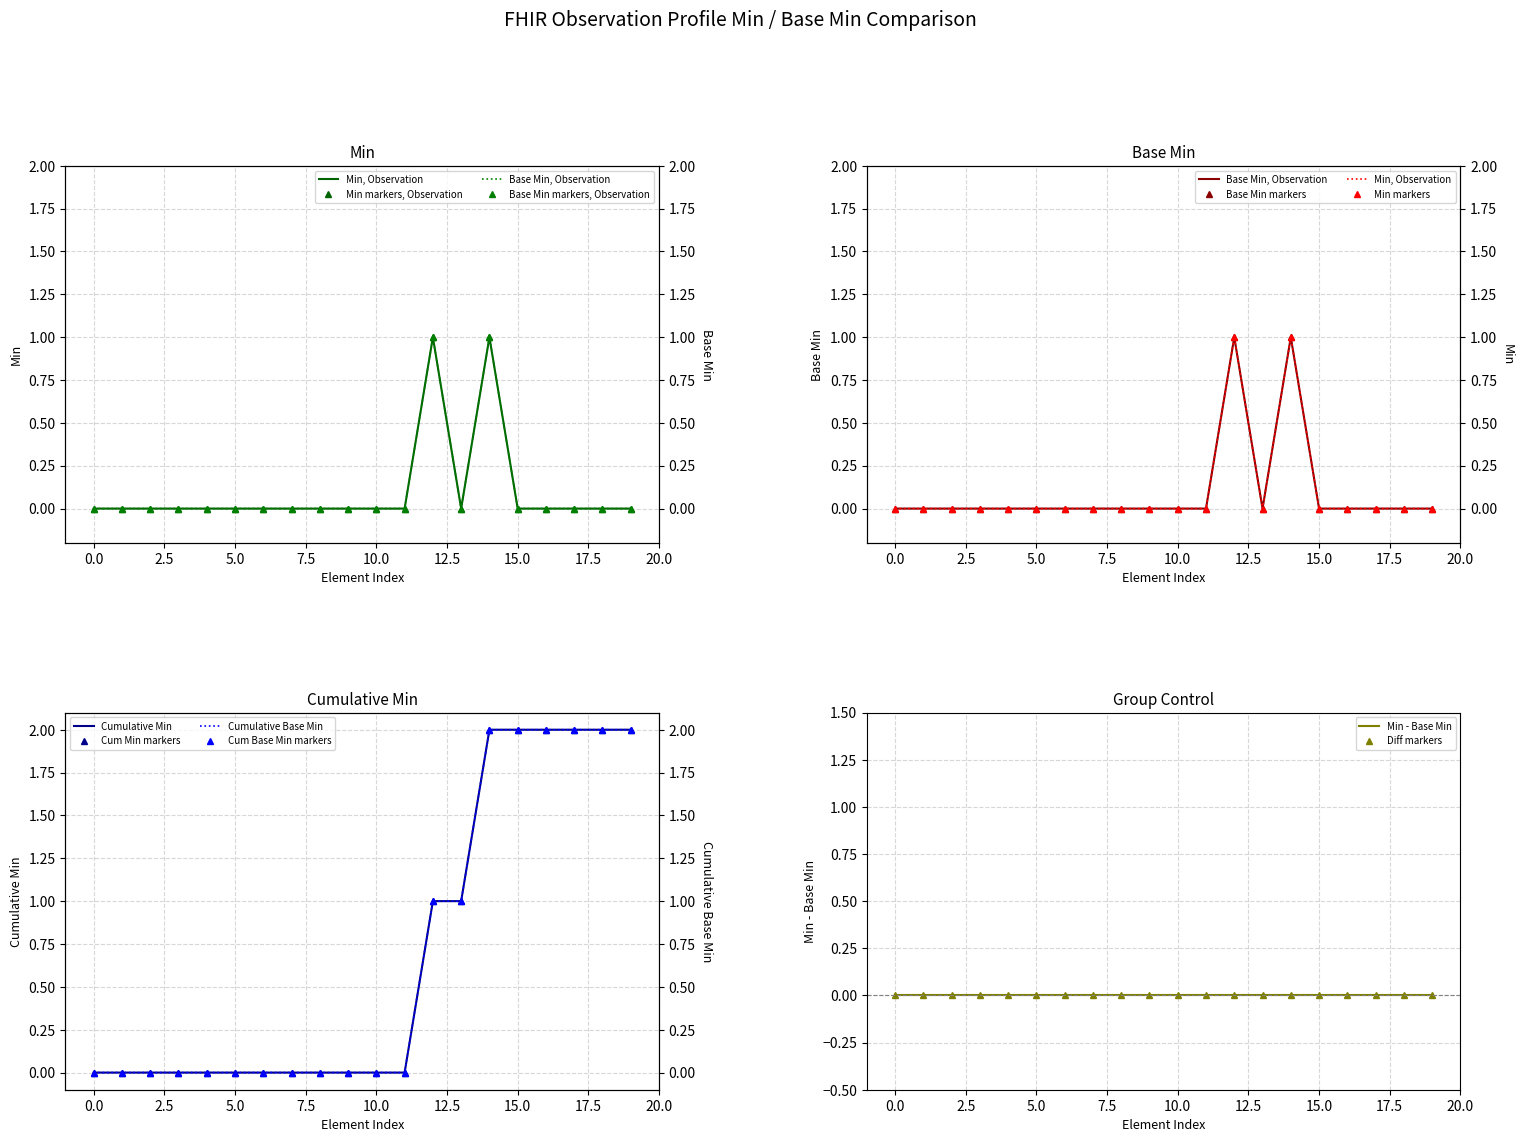

Is the value of Min at Observation.encounter greater than the value of Base Min at Observation.category?

No